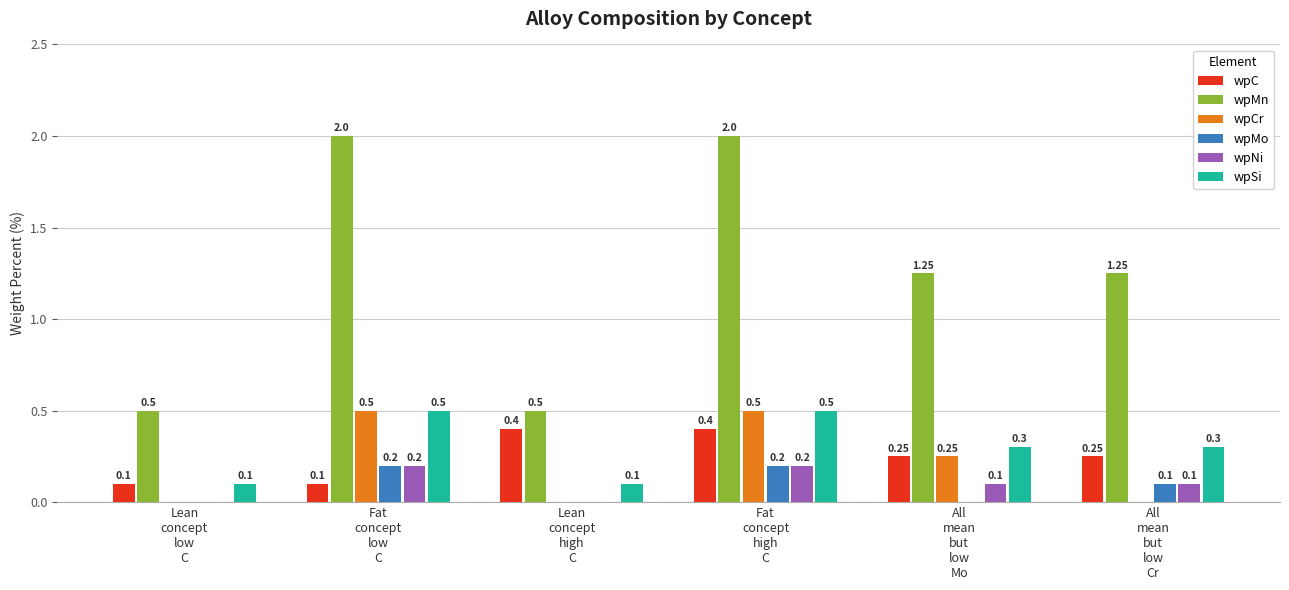

Which series has the largest total across all categories?

wpMn